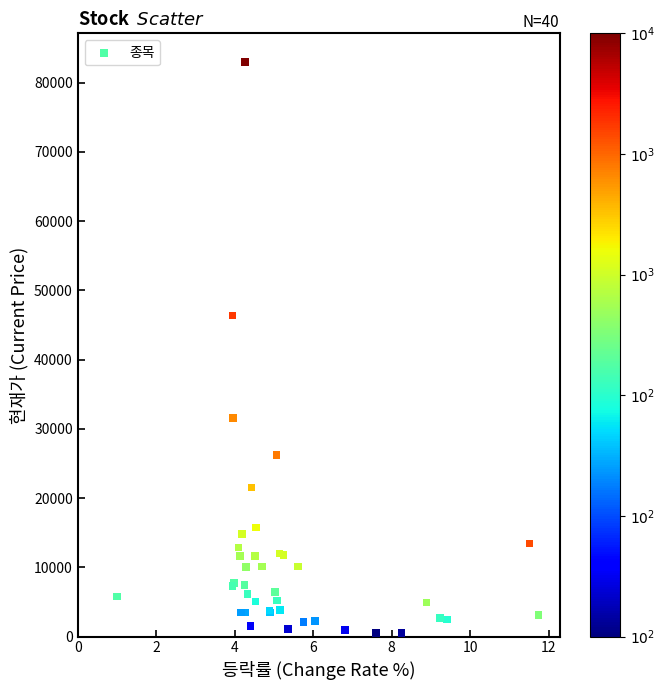

What Y value in the scatter plot is closest to 41761?

46350